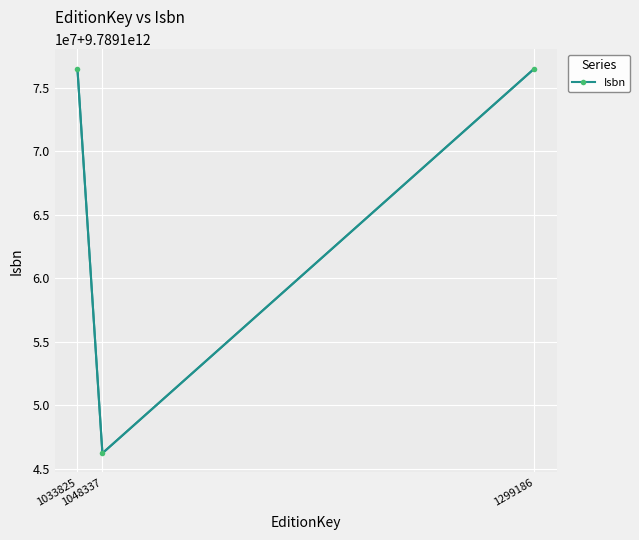

What is the value of the 2nd point from the left?

9789146231783